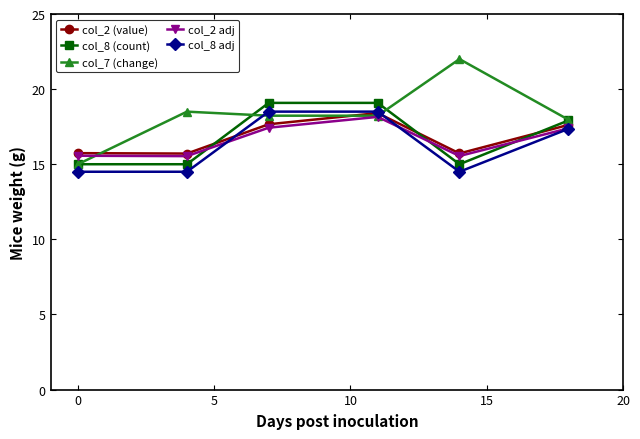

What is the value of the col_2 adj point at the 4th from the left?

18.2